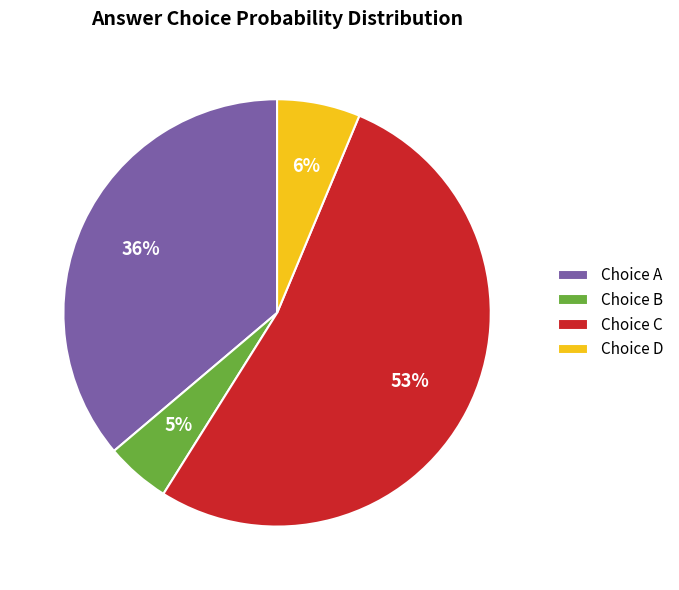

Rank the categories by value from highest to lowest.

Choice C, Choice A, Choice D, Choice B